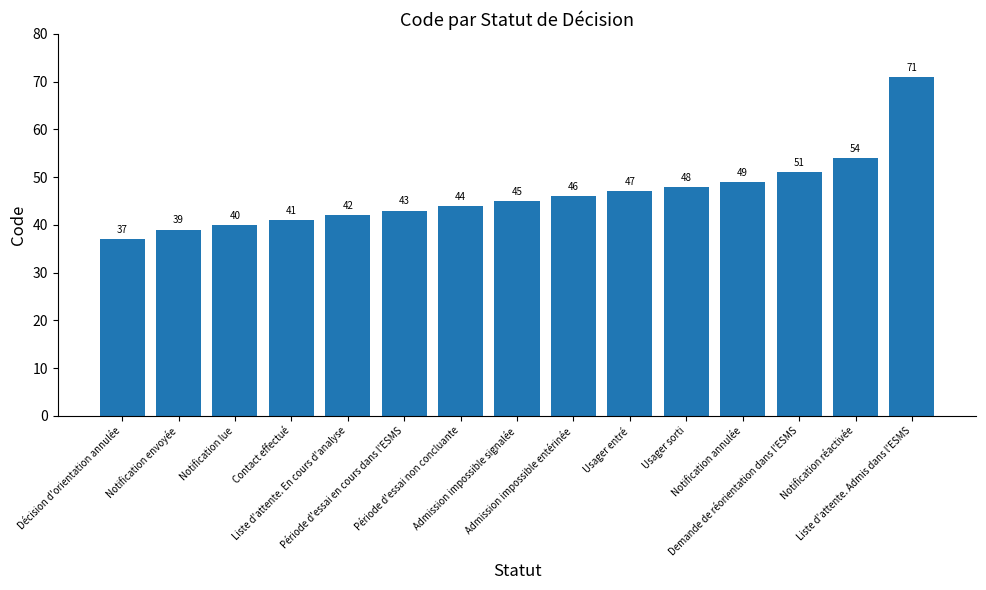

Does the chart contain stacked bars?

No